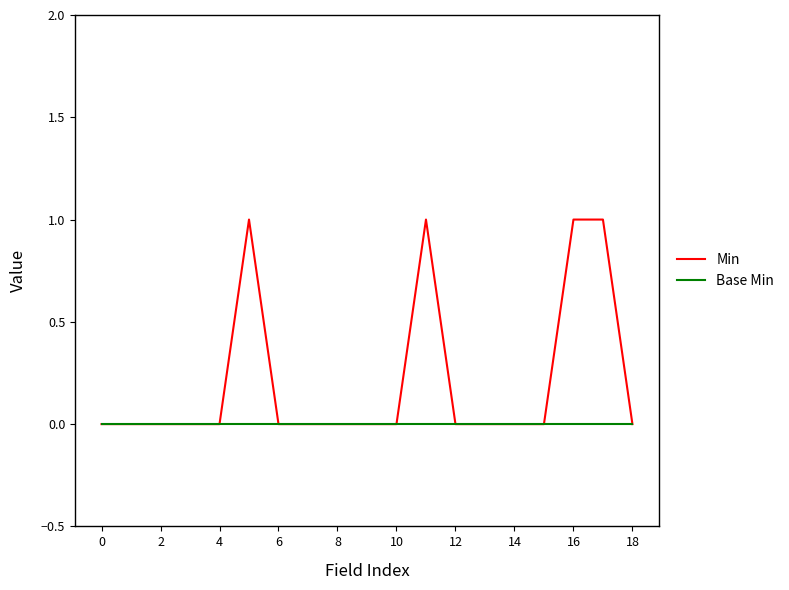

List the series in order of their peak value, lowest first.

Base Min, Min